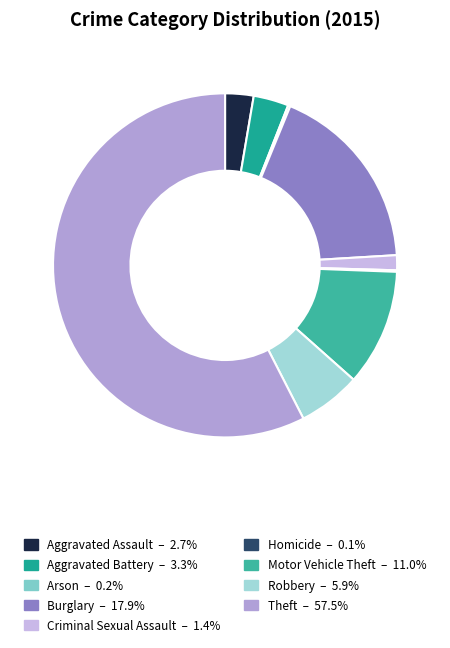

The Theft slice represents 58% of the pie. True or false?

True